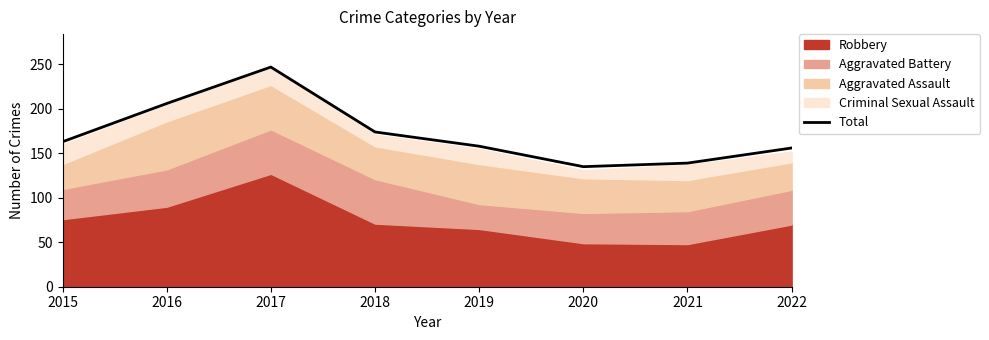

Which has a higher value, 2016 or 2020?

2016